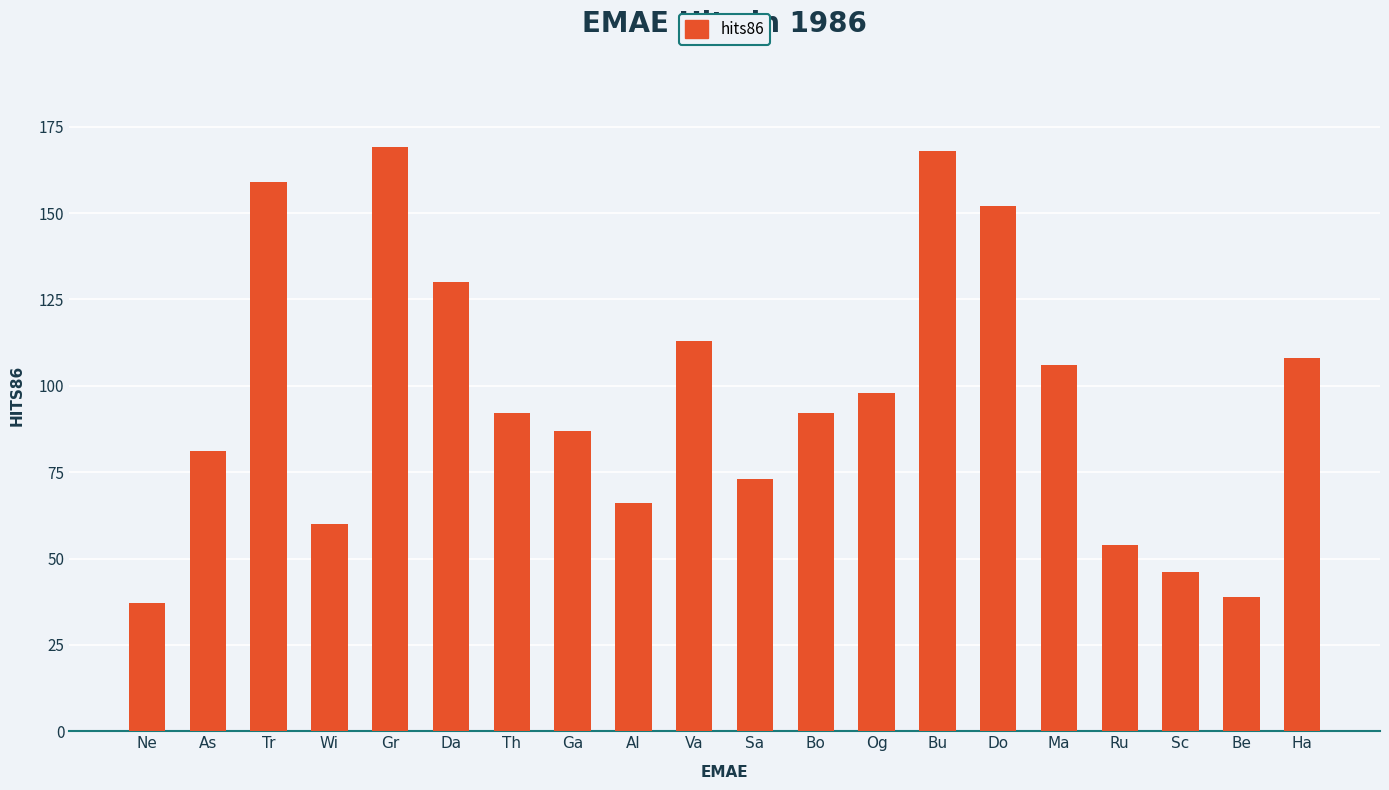

What is the smallest value displayed?

37